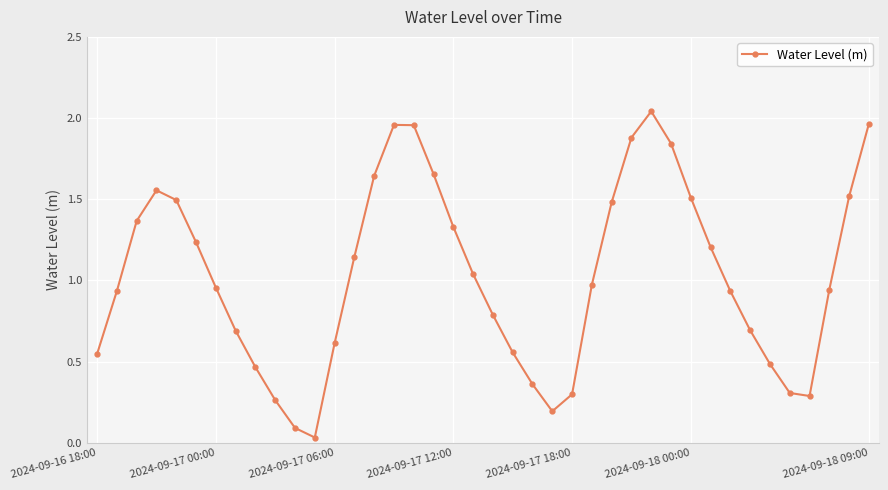

True or false: there are more than 0 points higher than both neighbors.

True